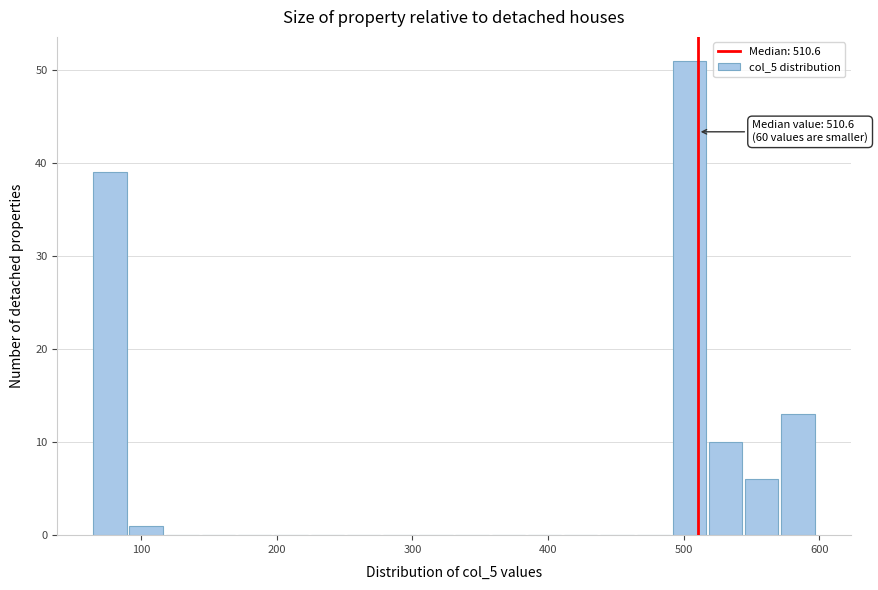

Around what value on the x-axis is the tallest bar? Give the approximate position of its centre, as read against the axis.

500